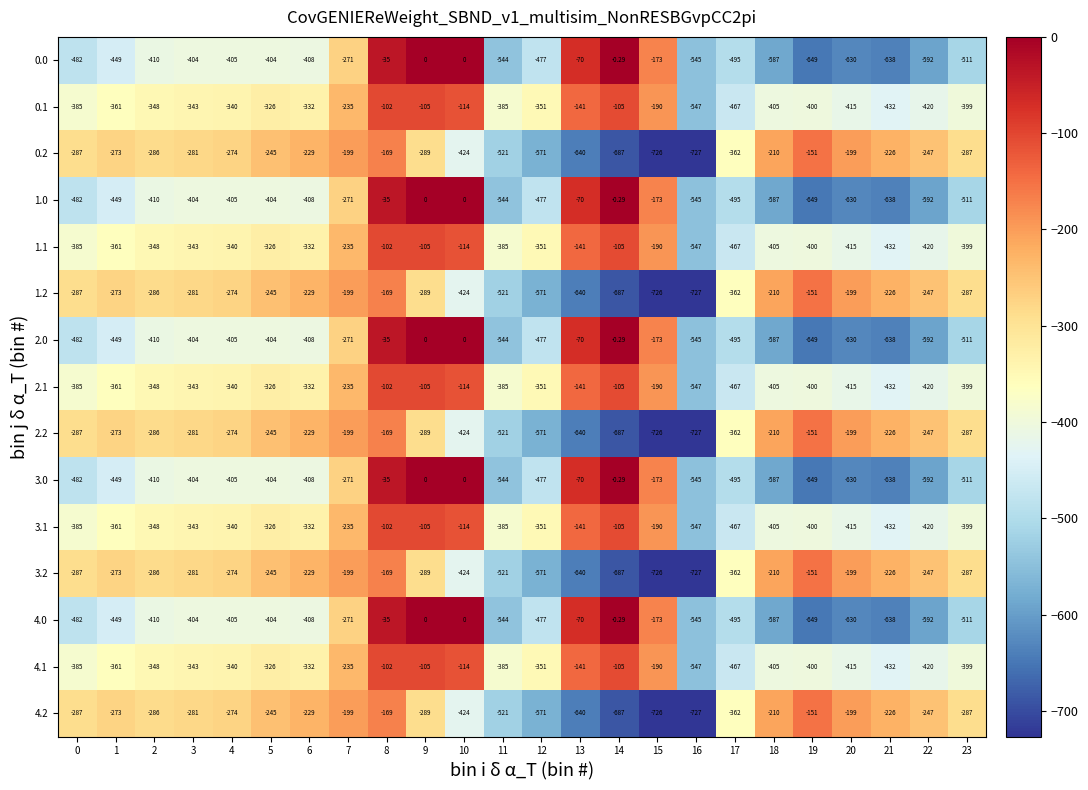

Is the value of 3.0 at 22 greater than the value of 4.1 at 0?

No